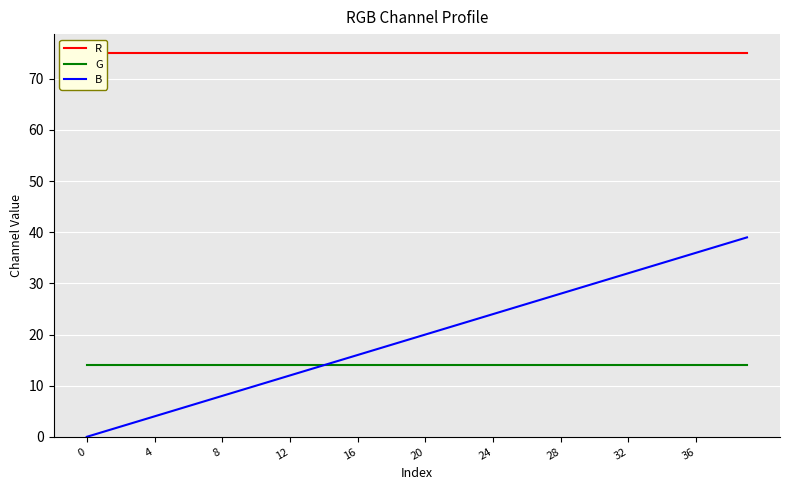

What is the label of the 14th point from the left?

13